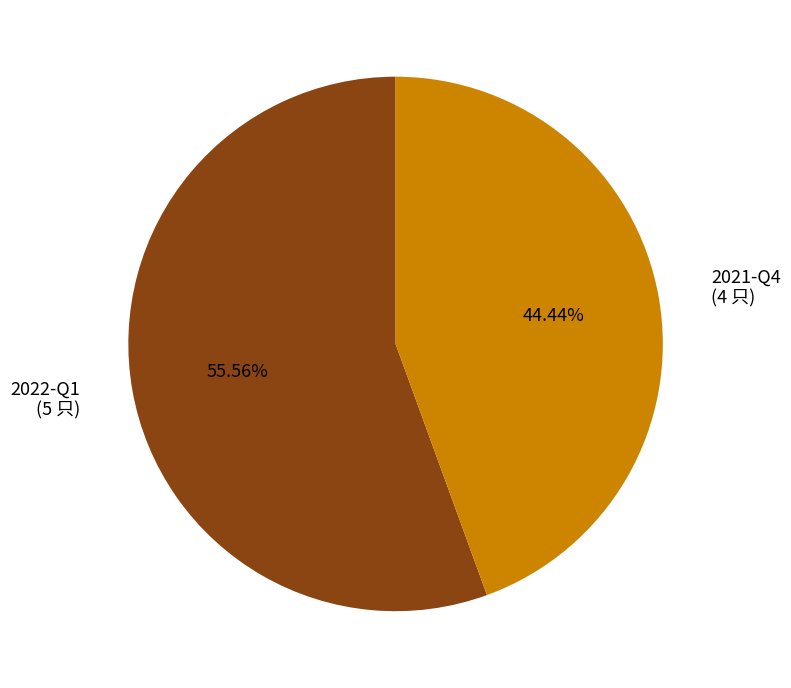

Does any single category account for the majority?

Yes